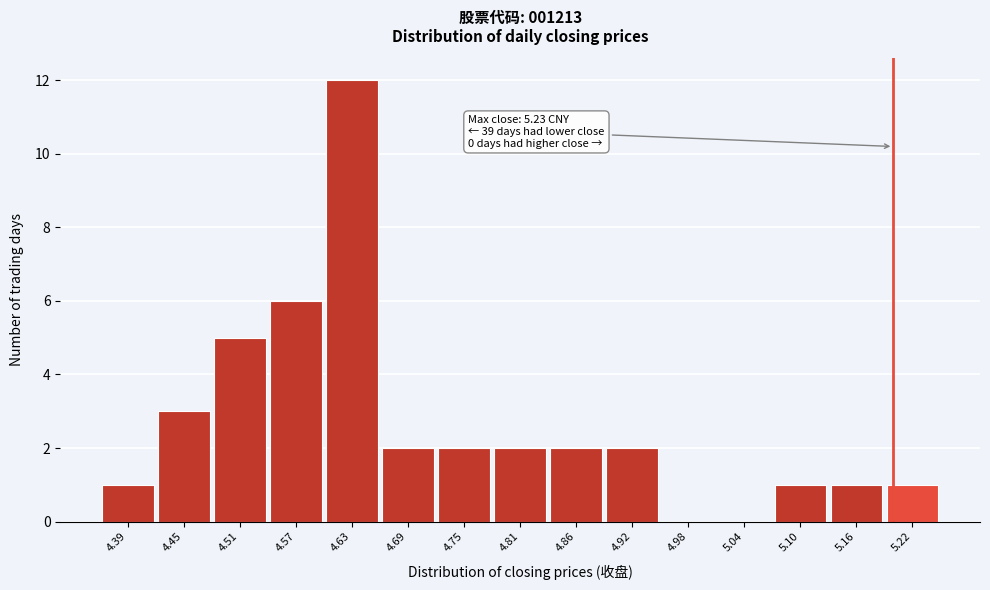

Reading left to right, list all the values displayed in this chart.

4.39=1	4.45=3	4.51=5	4.57=6	4.63=12	4.69=2	4.75=2	4.81=2	4.86=2	4.92=2	4.98=0	5.04=0	5.10=1	5.16=1	5.22=1